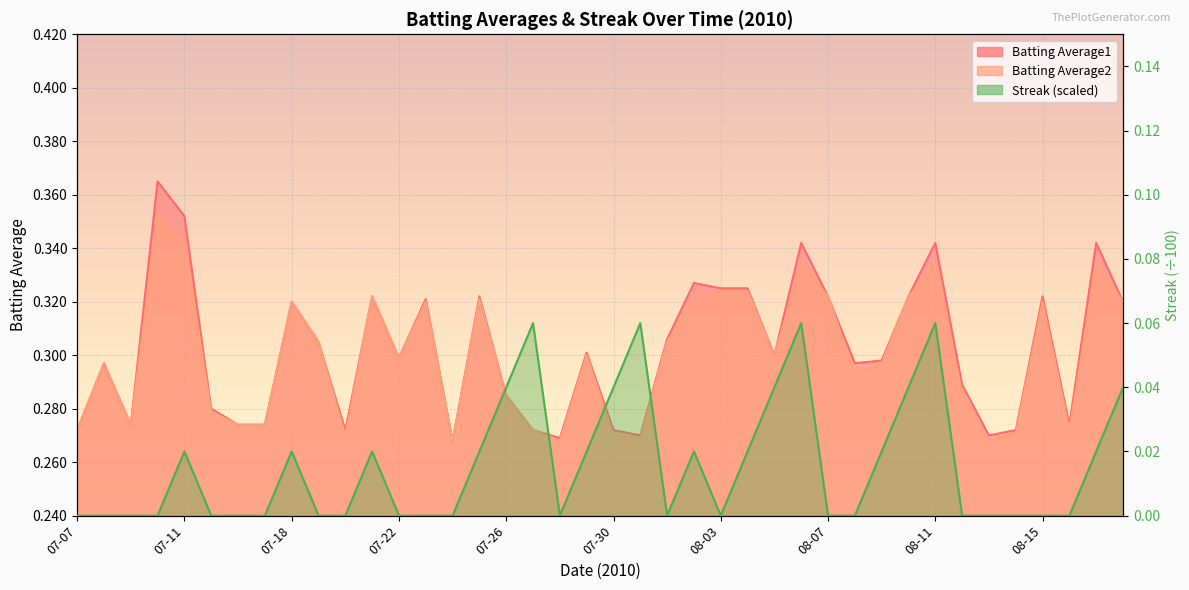

What is the sum of all Streak values?

0.6